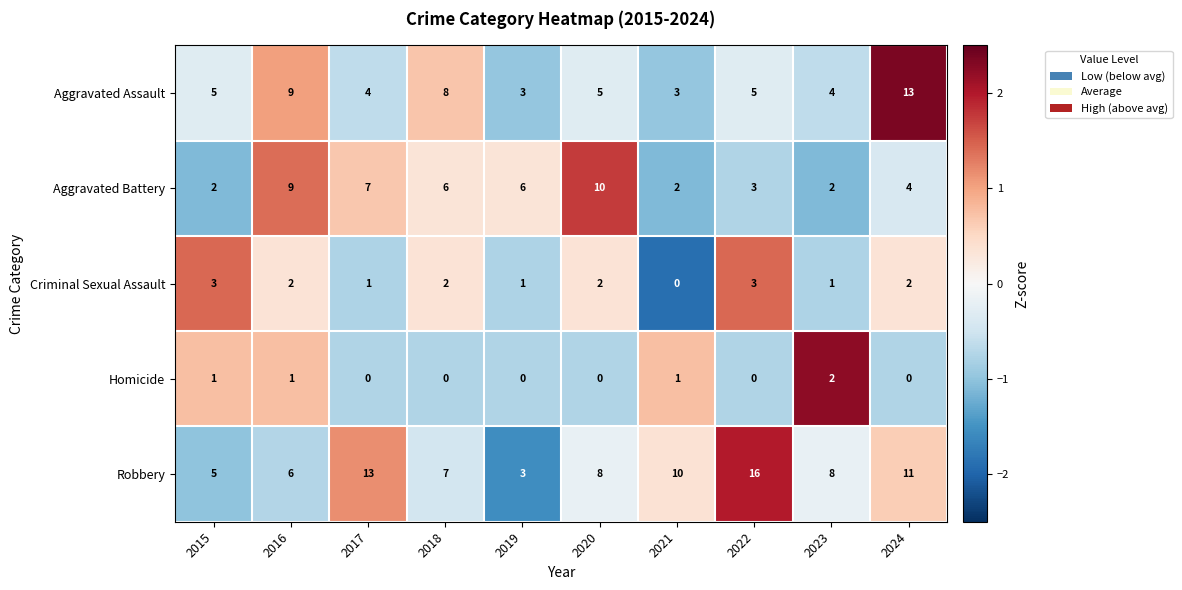

Which label corresponds to the largest value in the chart?

2022